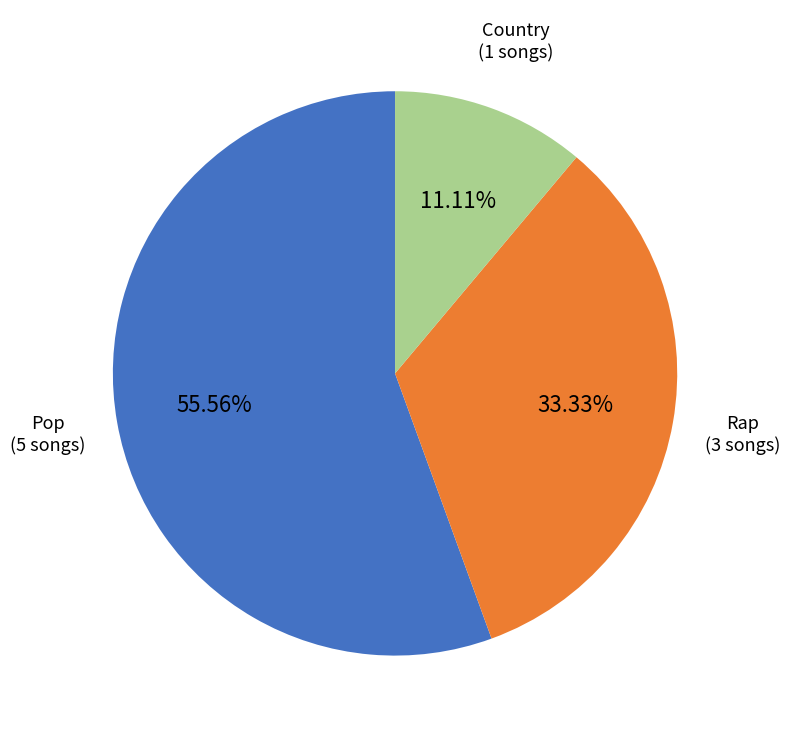

Is there any slice that represents more than half of the pie?

Yes